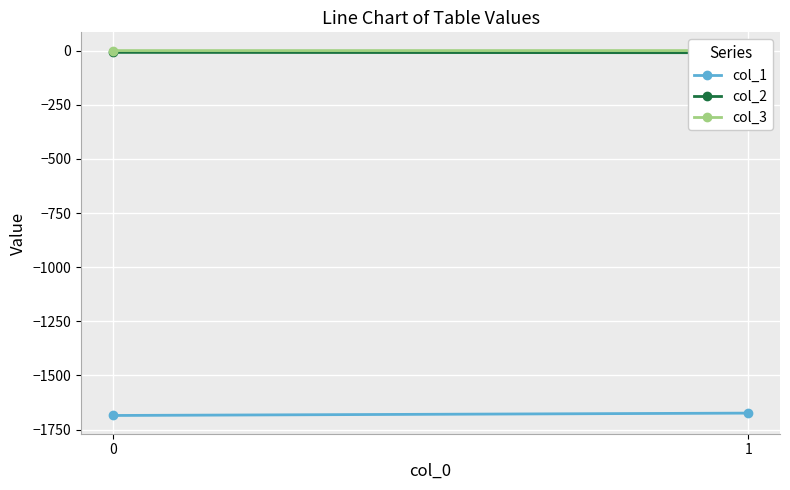

Is the value of col_2 at 1 greater than the value of col_3 at 0?

No